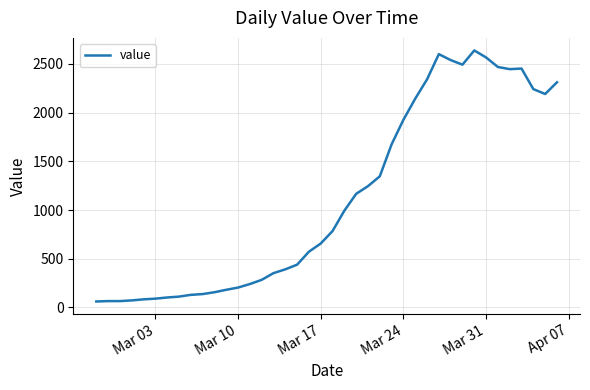

What is the greatest value displayed?

2638